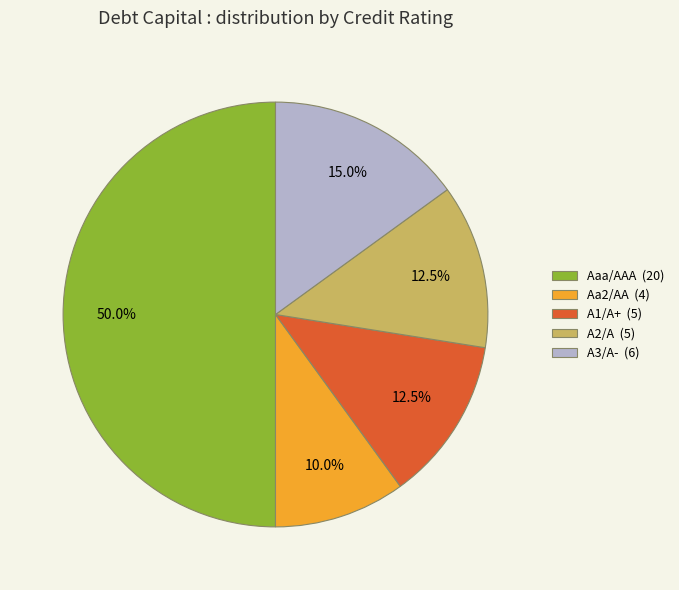

Does A3/A- (6) account for over 50% of the chart?

No